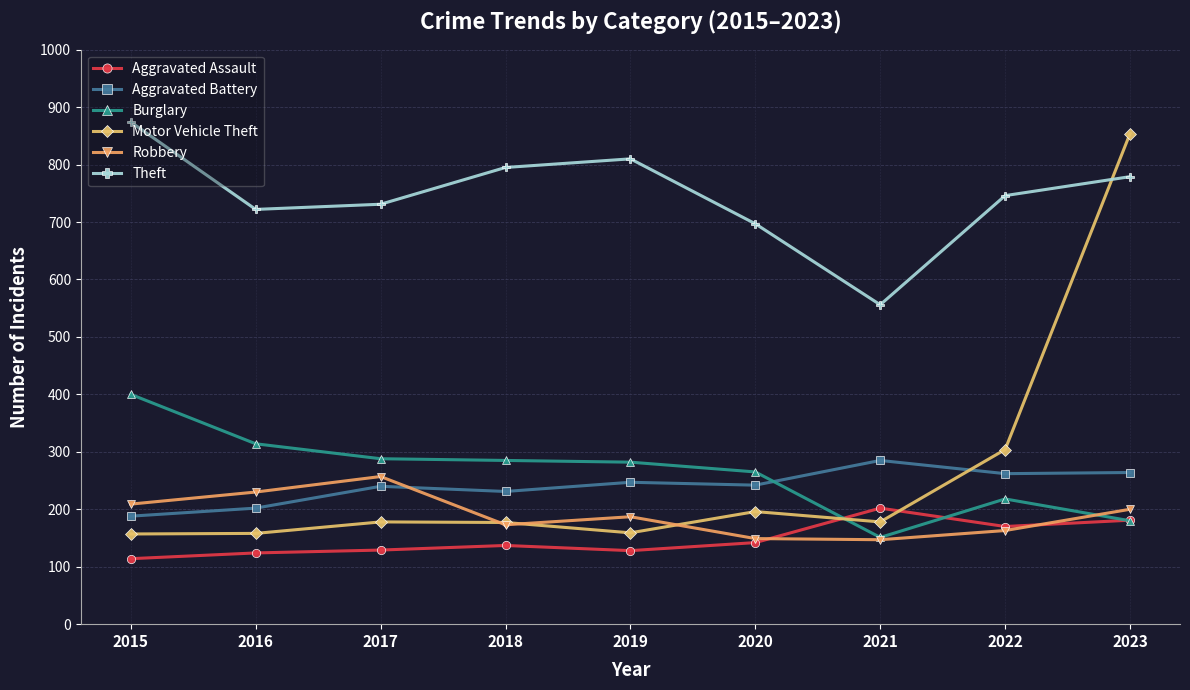

True or false: Aggravated Assault and Aggravated Battery cross at least once.

False